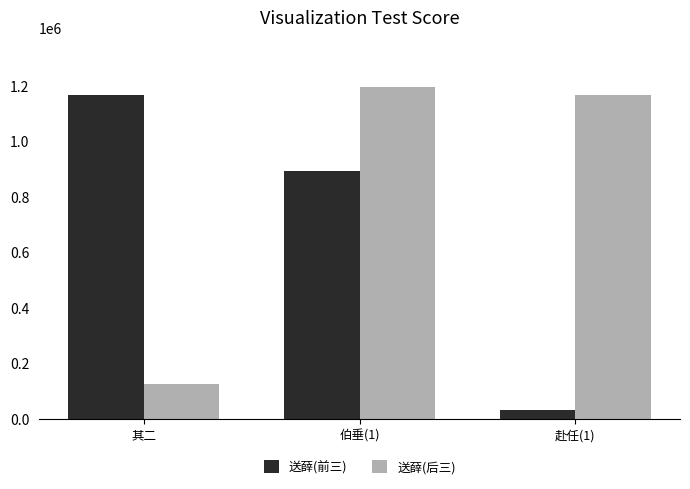

Reading right to left, list all the values displayed in this chart.

送薛(前三): 赴任(1)=31672	伯垂(1)=892725	其二=1164132
送薛(后三): 赴任(1)=1164131	伯垂(1)=1194254	其二=124989